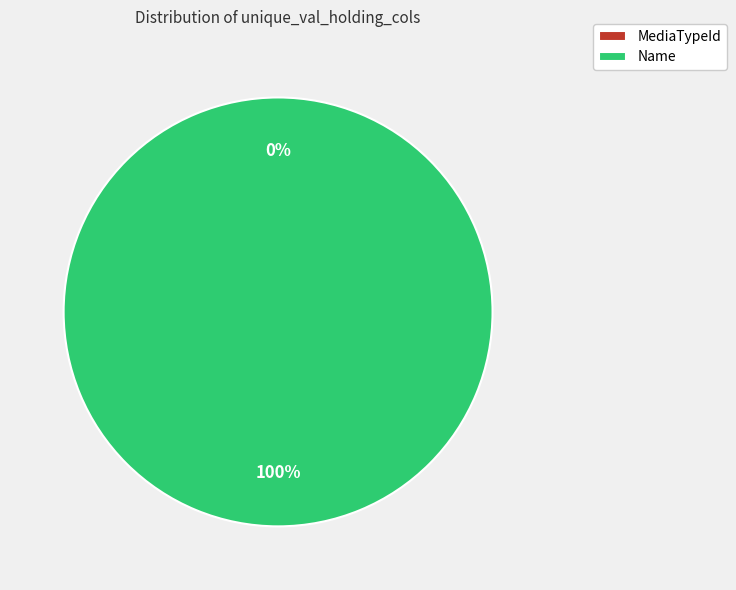

Between MediaTypeId and Name, which is larger?

Name